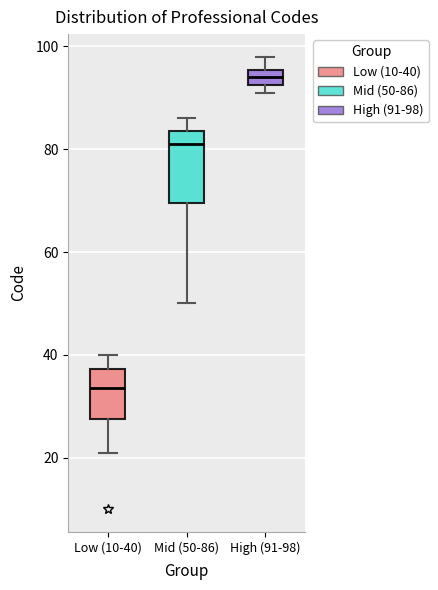

Reading left to right, transcribe this box plot: for each box, give where its median line is, the range the box spans, and where its two whiskers end, as read against the y-axis. The values are not printed on the chart, so give them approximately, as read against the axis.

Low (10-40): median 34, box 28 to 38, whiskers 22 to 40
Mid (50-86): median 82, box 70 to 84, whiskers 50 to 86
High (91-98): median 94, box 92 to 96, whiskers 92 (just below the box's lower edge) to 98